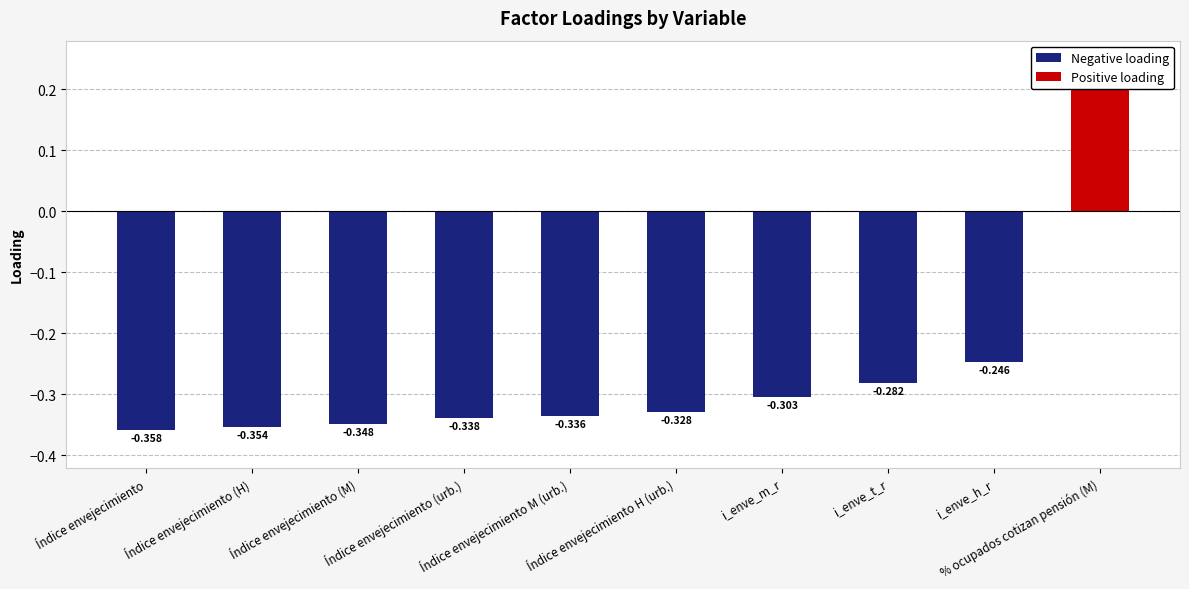

Reading left to right, what are all the values shown in this chart?

Índice envejecimiento=-0.4	Índice envejecimiento (H)=-0.4	Índice envejecimiento (M)=-0.3	Índice envejecimiento (urb.)=-0.3	Índice envejecimiento M (urb.)=-0.3	Índice envejecimiento H (urb.)=-0.3	i_enve_m_r=-0.3	i_enve_t_r=-0.3	i_enve_h_r=-0.2	% ocupados cotizan pensión (M)=0.2